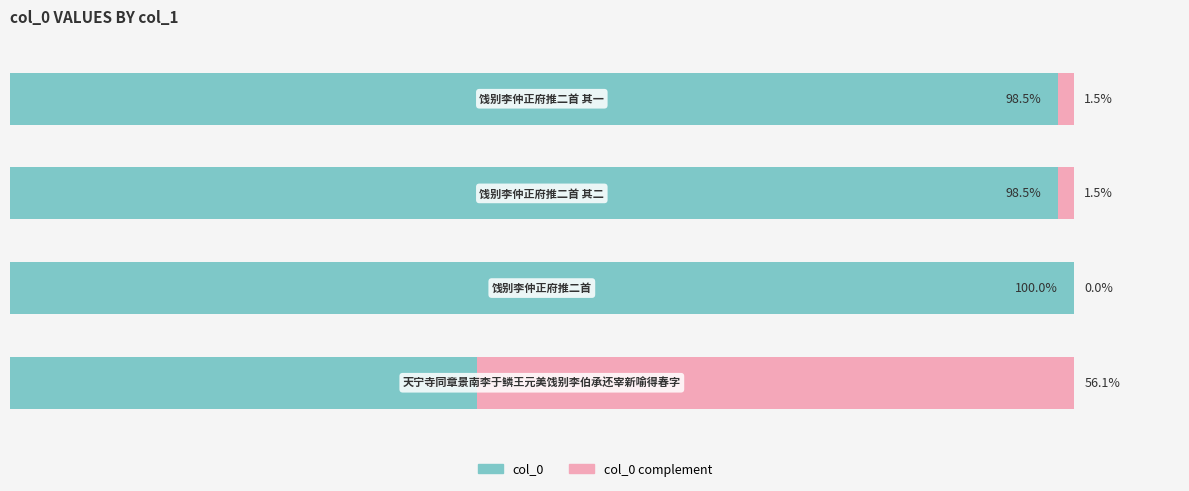

What is the difference between the maximum and minimum values in the col_0 series?

56.1